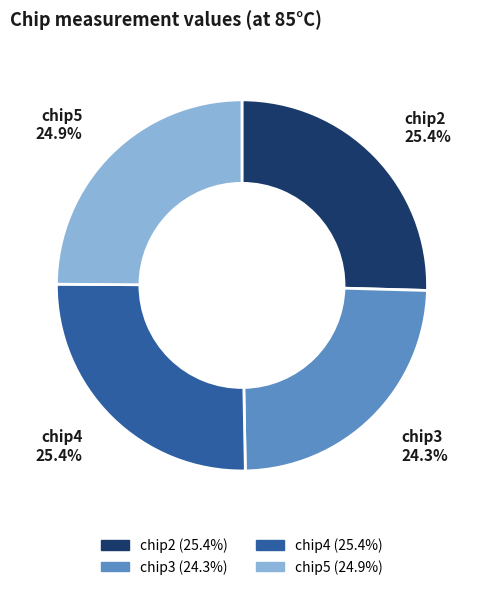

To the nearest percent, what is the difference between the chip2 and chip3 slice percentages?

1%